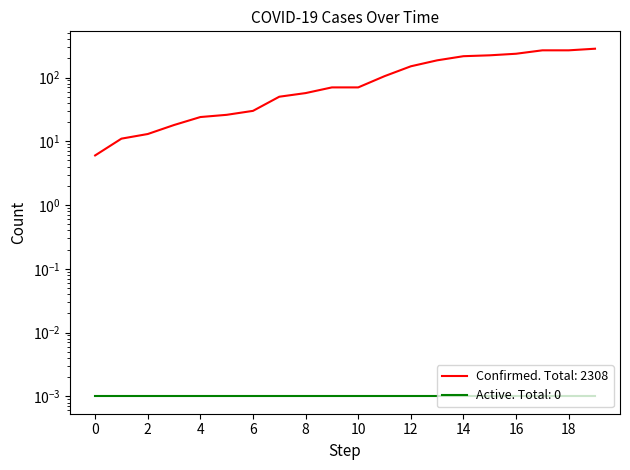

What is the value of the 20th point from the left?

283